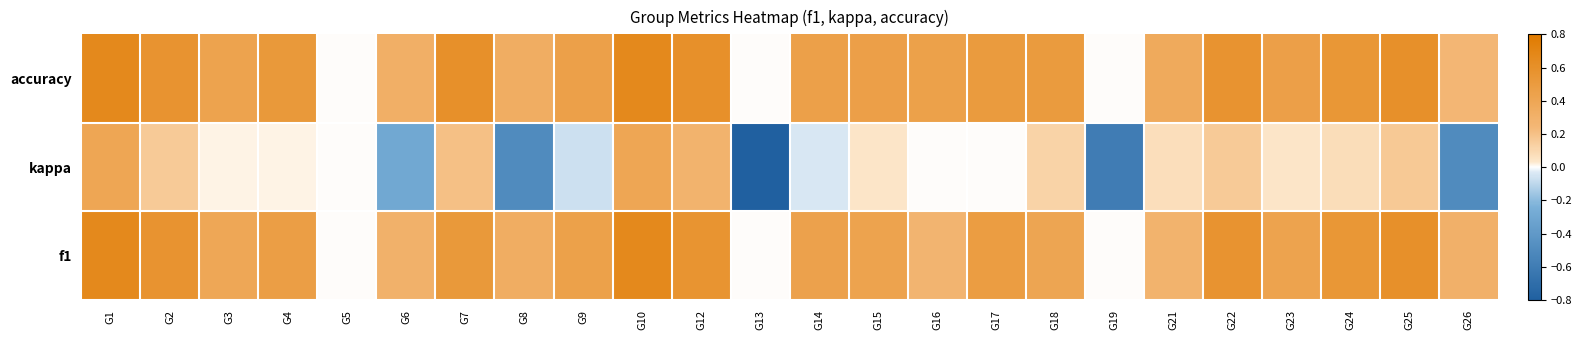

Reading right to left, what are all the values shown in this chart?

f1: G26=0.3	G25=0.6	G24=0.5	G23=0.4	G22=0.6	G21=0.3	G19=0.0	G18=0.4	G17=0.5	G16=0.3	G15=0.4	G14=0.4	G13=0.0	G12=0.6	G10=0.7	G9=0.4	G8=0.3	G7=0.5	G6=0.3	G5=0.0	G4=0.5	G3=0.4	G2=0.6	G1=0.7
kappa: G26=-0.5	G25=0.2	G24=0.1	G23=0.0	G22=0.2	G21=0.1	G19=-0.6	G18=0.1	G17=0.0	G16=0.0	G15=0.0	G14=-0.0	G13=-0.8	G12=0.3	G10=0.4	G9=-0.1	G8=-0.5	G7=0.2	G6=-0.3	G5=0.0	G4=0.0	G3=0.0	G2=0.2	G1=0.4
accuracy: G26=0.2	G25=0.6	G24=0.5	G23=0.5	G22=0.6	G21=0.4	G19=0.0	G18=0.5	G17=0.5	G16=0.4	G15=0.5	G14=0.5	G13=0.0	G12=0.6	G10=0.7	G9=0.5	G8=0.3	G7=0.6	G6=0.3	G5=0.0	G4=0.5	G3=0.4	G2=0.6	G1=0.7